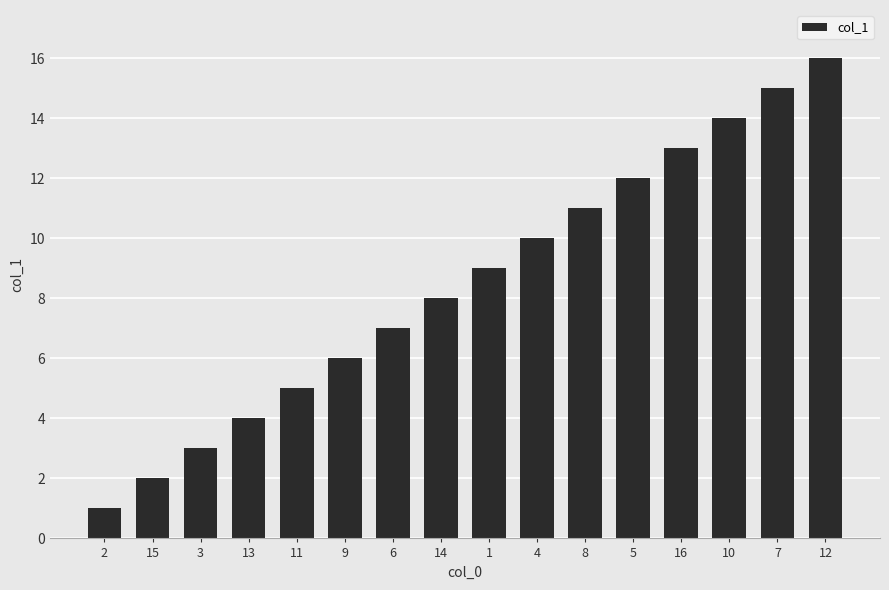

What is the greatest value displayed?

16